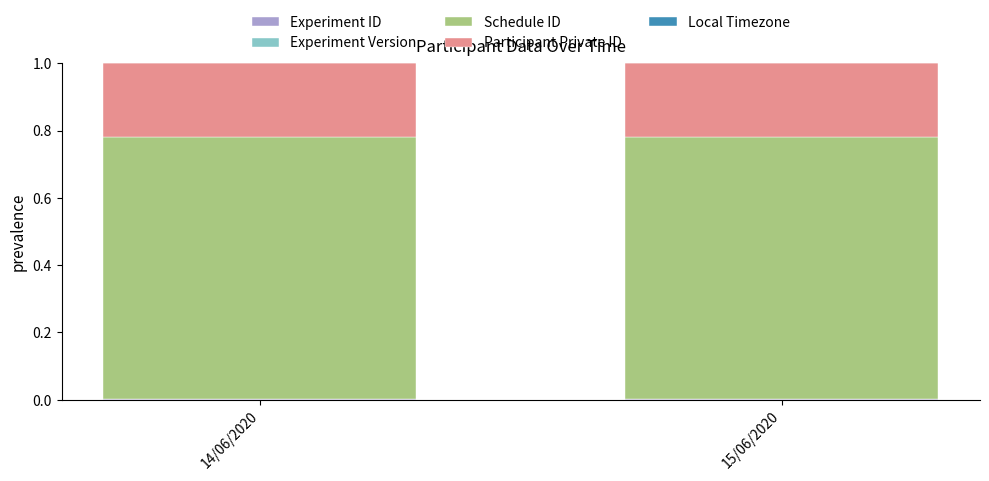

Which series changed the most between 14/06/2020 and 15/06/2020?

Participant Private ID